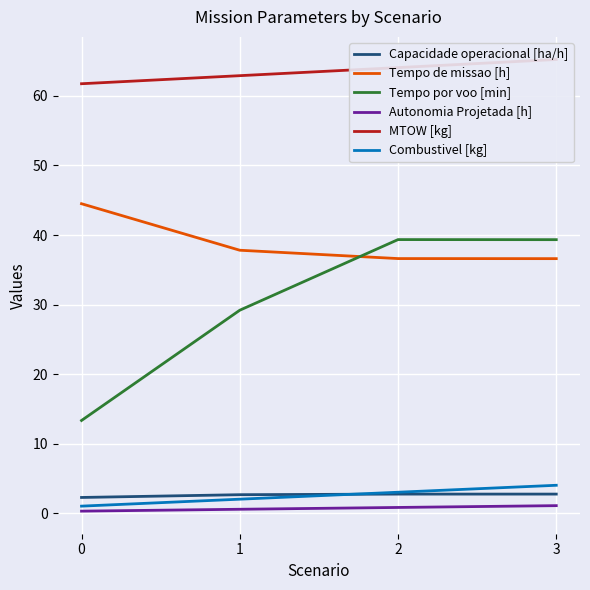

What is the average value of the Tempo de missao [h] series?

38.9